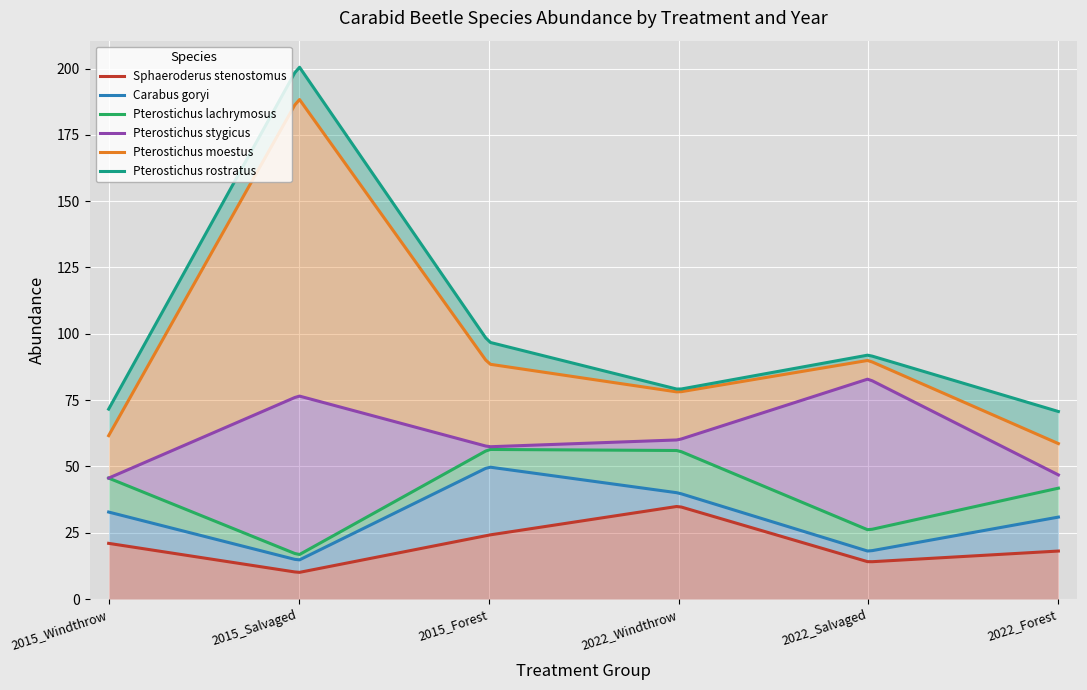

What position from the left is 2022_Salvaged?

5